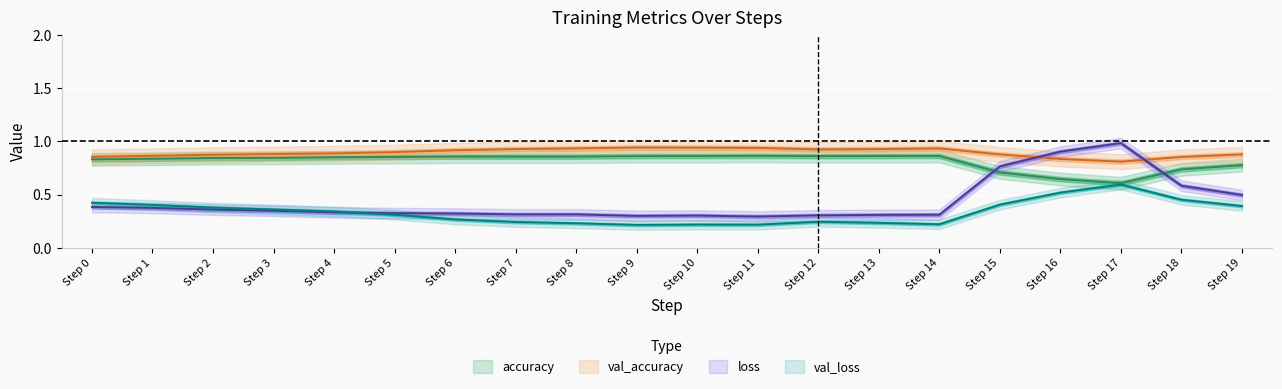

What is the difference between the maximum and minimum values in the val_accuracy series?

0.2